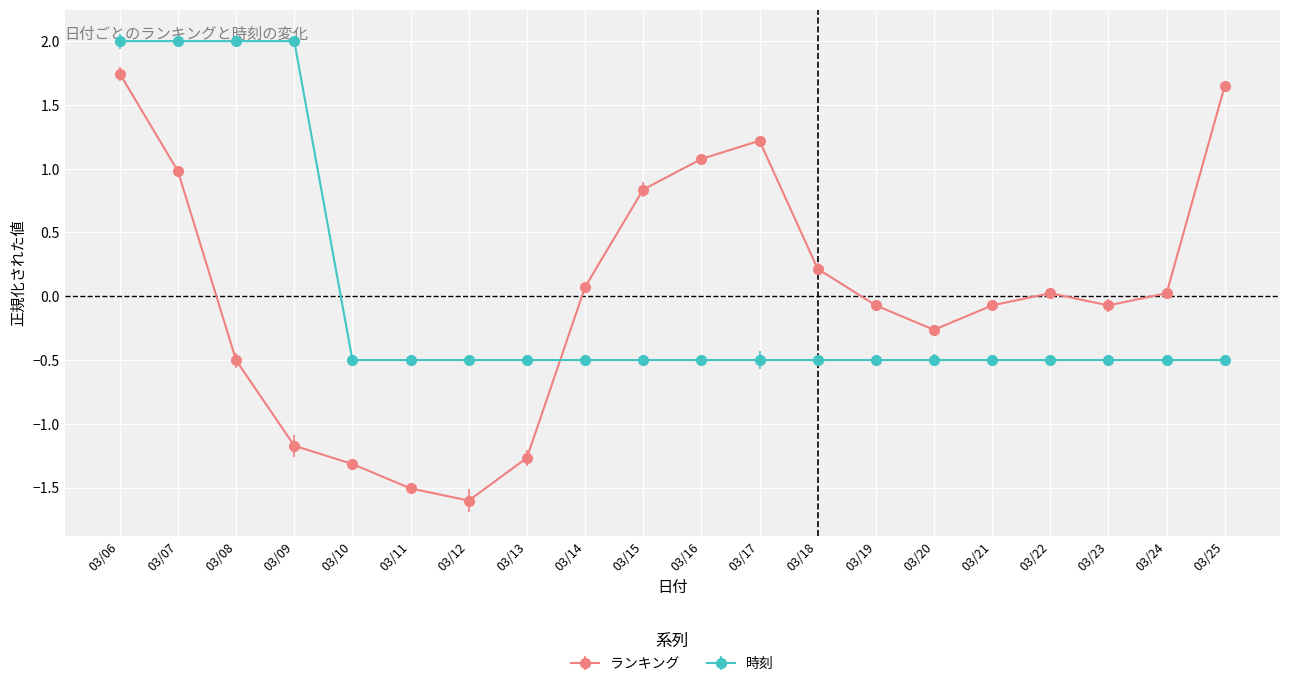

True or false: ランキング has more than 1 interior local peaks.

True